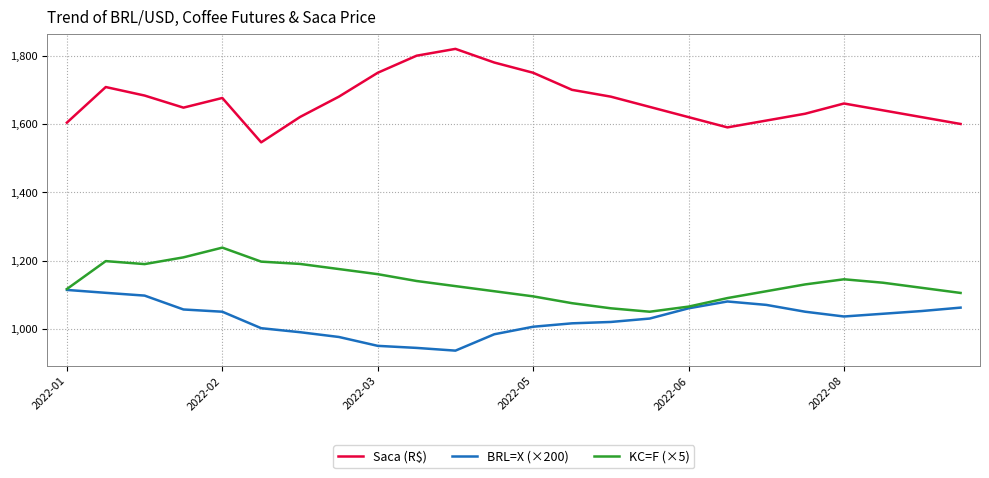

List the series in order of their peak value, lowest first.

BRL=X (×200), KC=F (×5), Saca (R$)